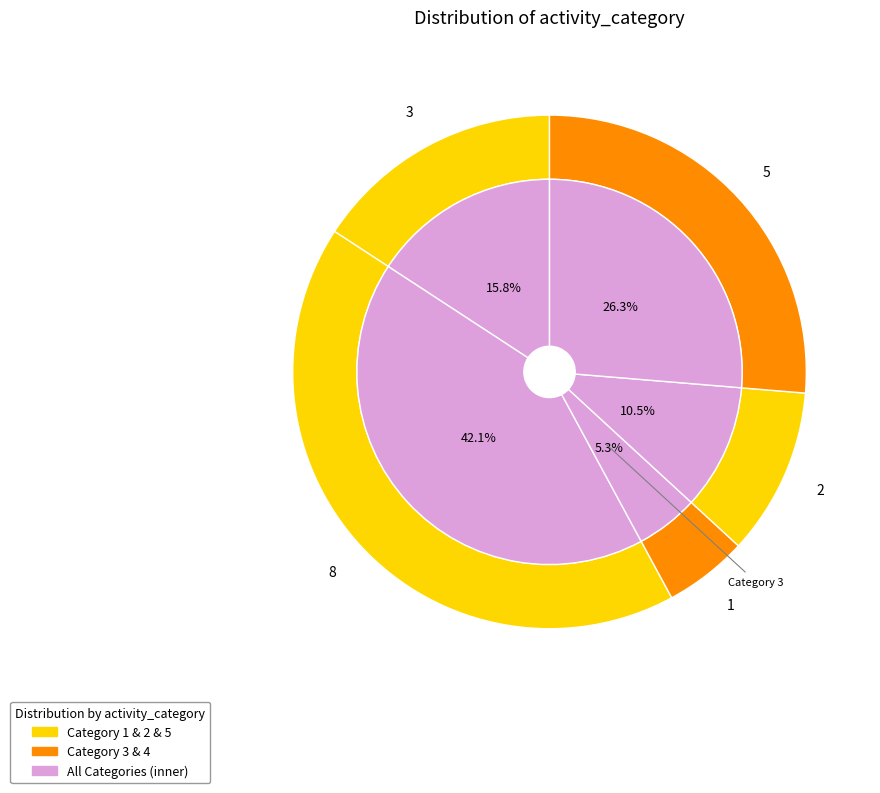

How many slices are in this pie chart?

5